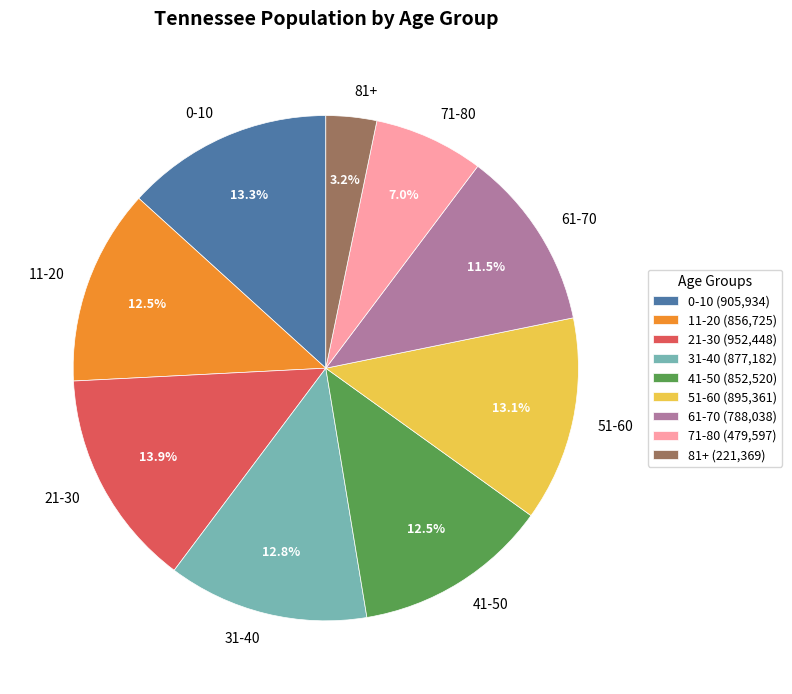

Does 71-80 represent more than half of the total?

No